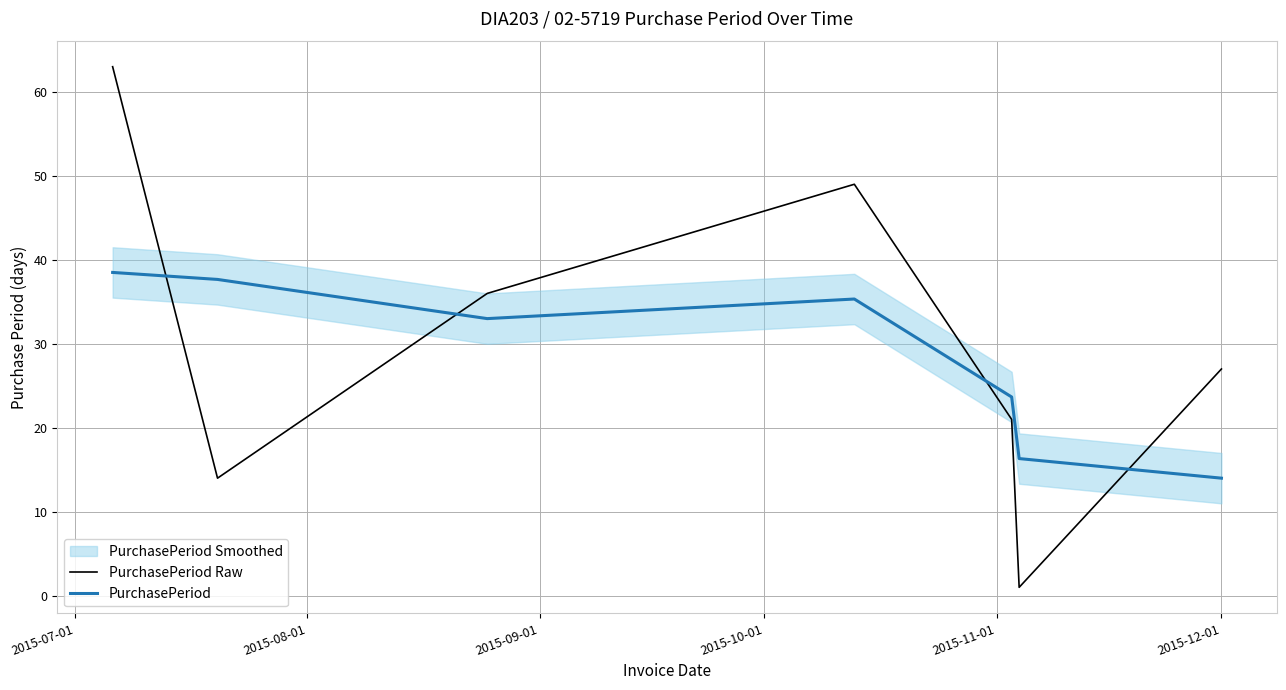

True or false: PurchasePeriod Raw and PurchasePeriod intersect in this chart.

True